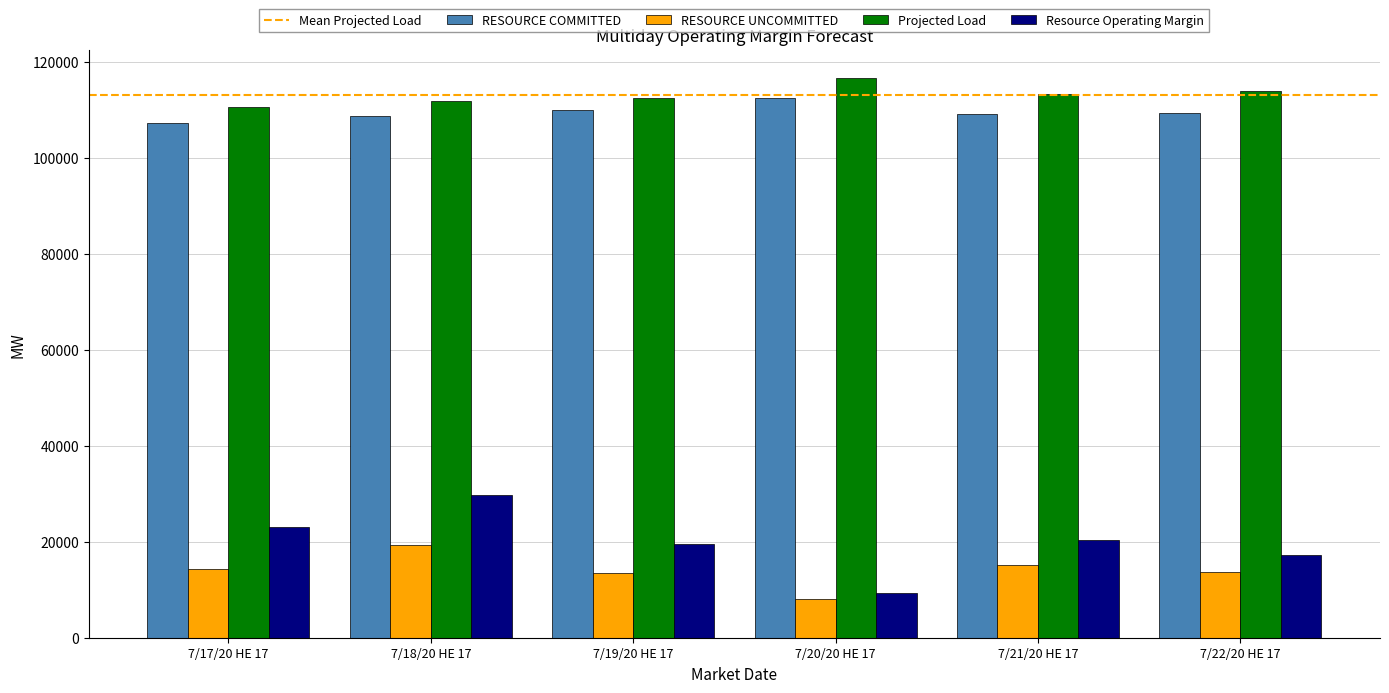

What is the total value across all series at 7/20/20 HE 17?

246658.1